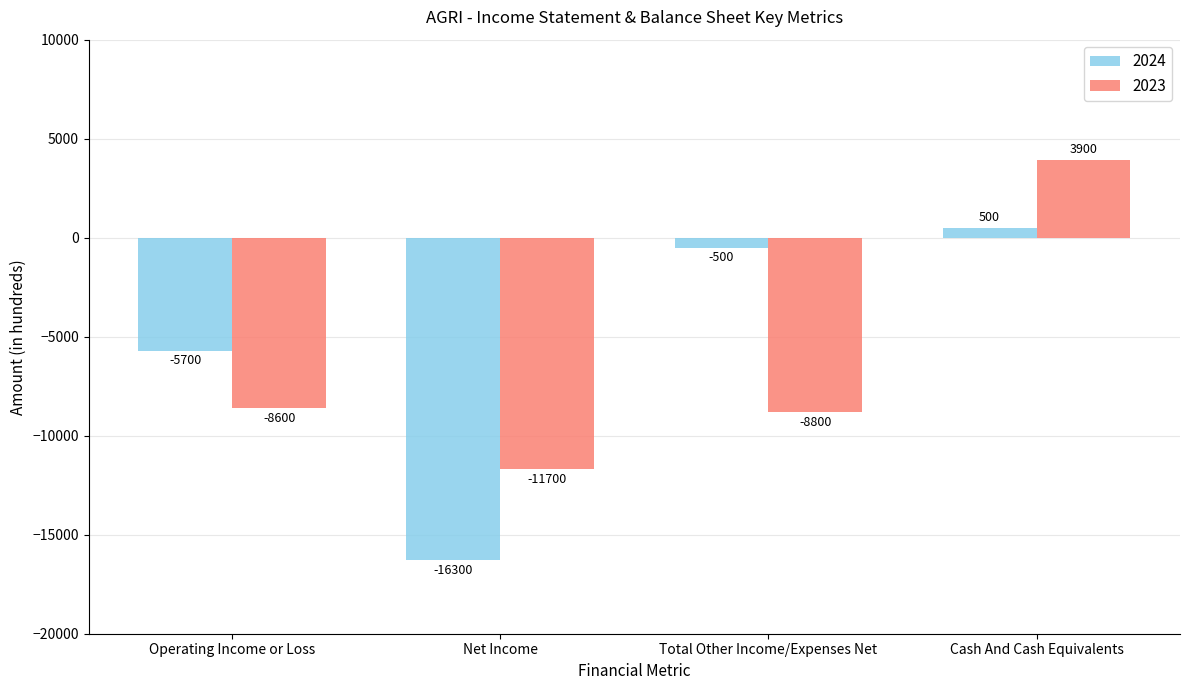

Reading left to right, extract all data points from this chart.

2024: -5700	-16300	-500	500
2023: -8600	-11700	-8800	3900